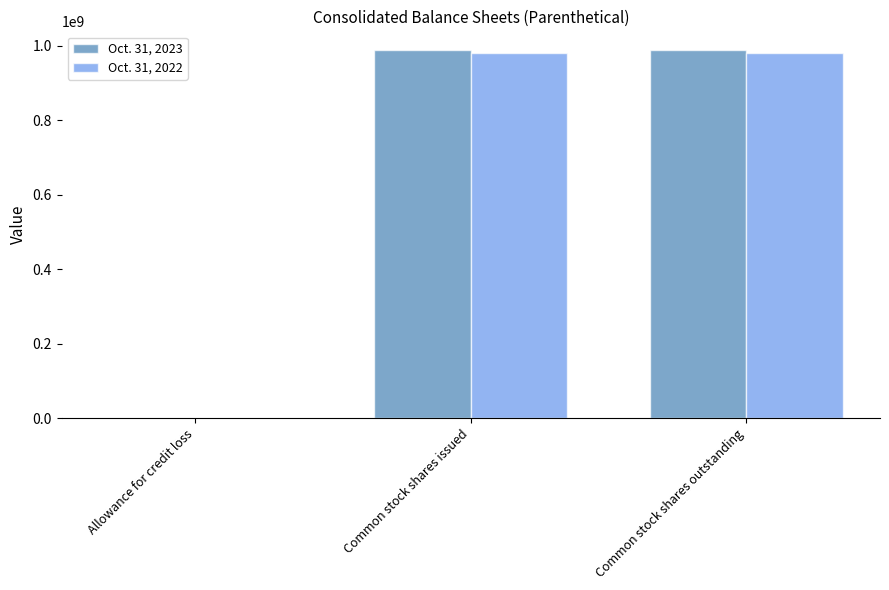

What are all the series names shown in the legend?

Oct. 31, 2023, Oct. 31, 2022